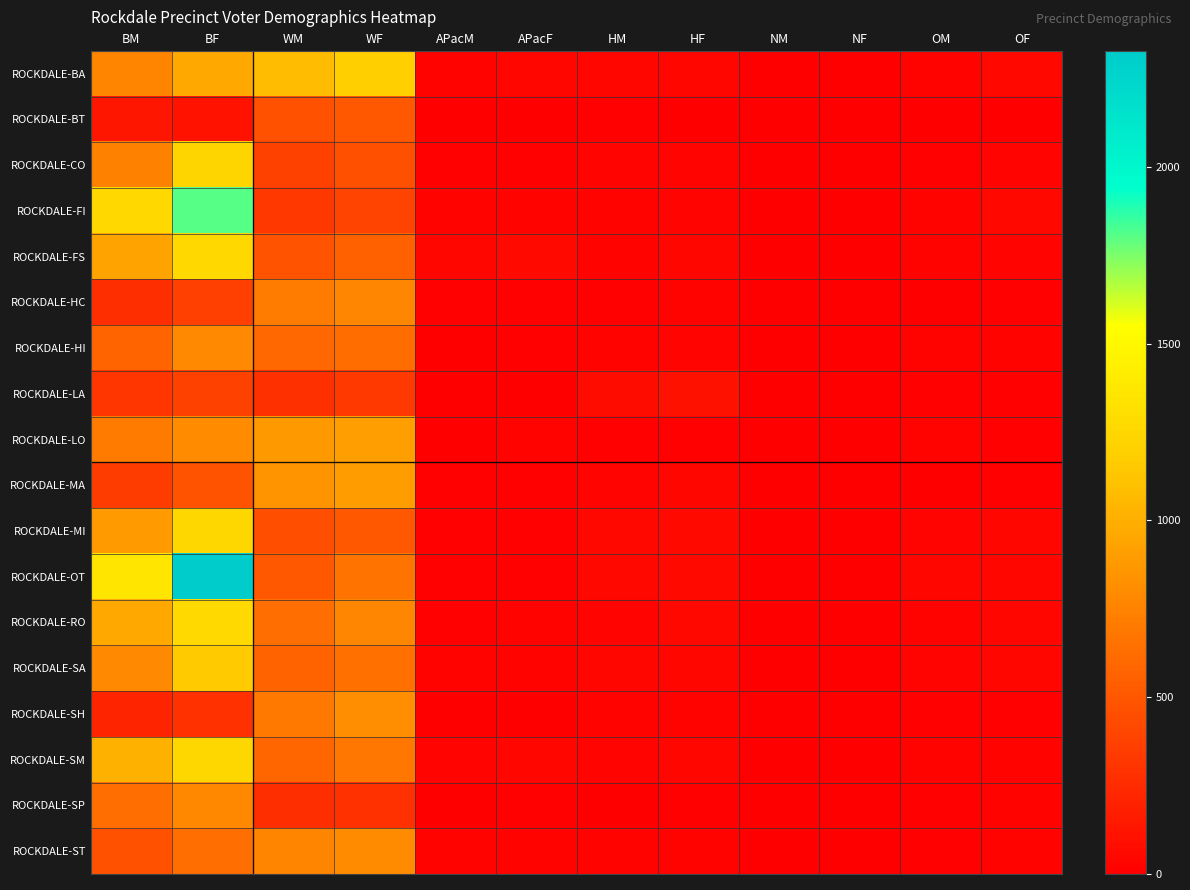

Between WM and HF, which series saw the biggest shift?

ROCKDALE-BA